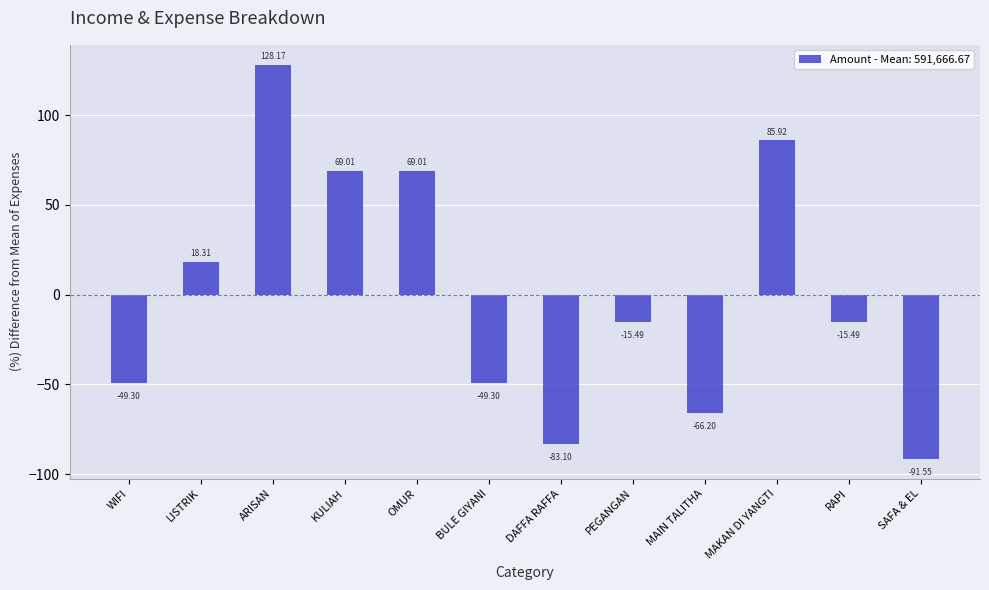

At which label does the data first exceed -15?

LISTRIK